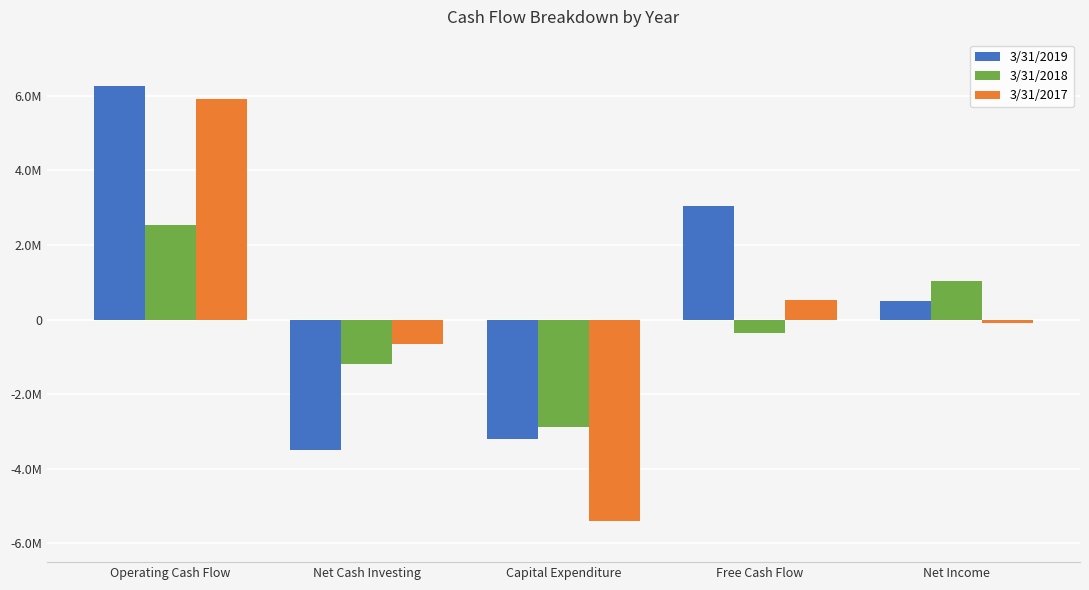

Does the chart contain stacked bars?

No